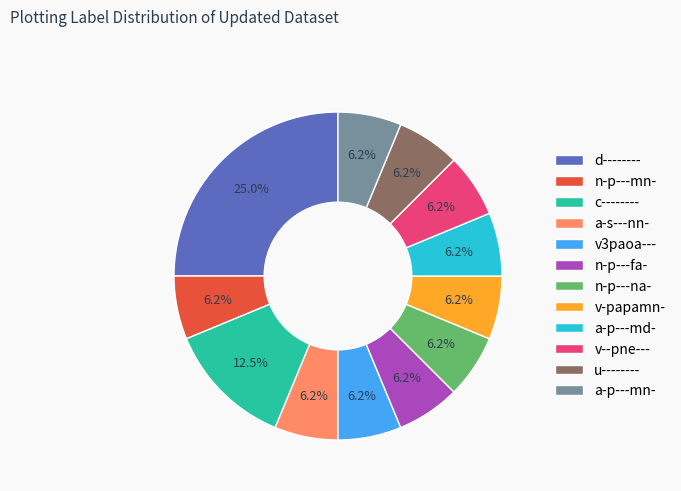

Does a-p---md- represent more than half of the total?

No